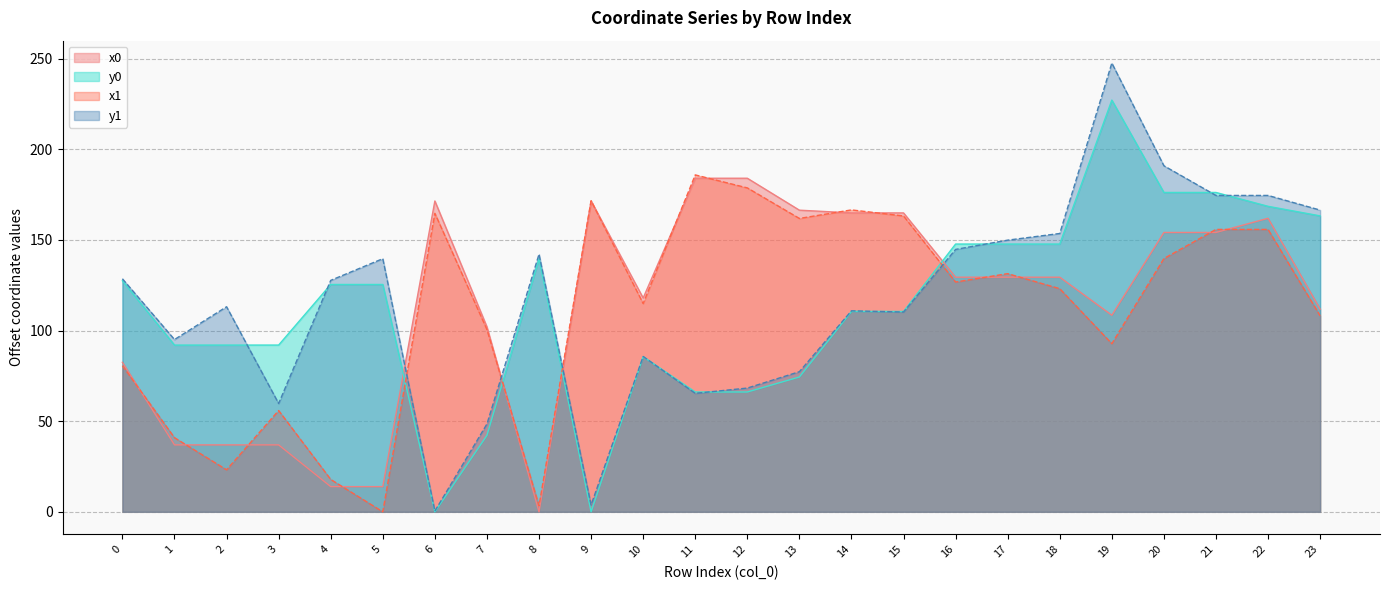

True or false: x0 has a value of 263.0 at 15.

False